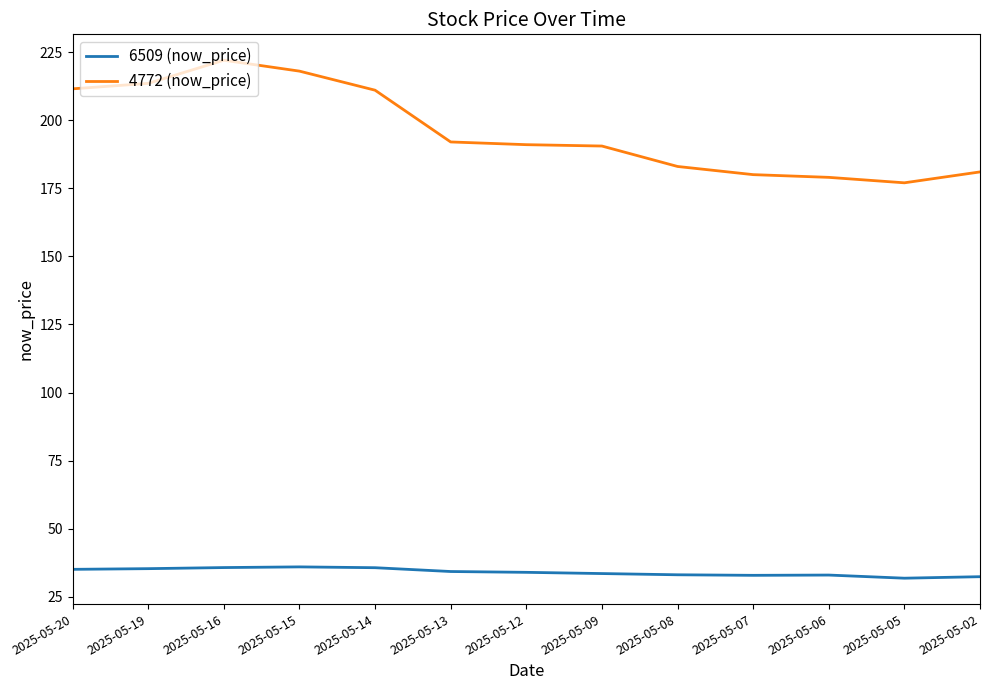

What is the difference between the maximum and minimum values in the 4772 (now_price) series?

45.0